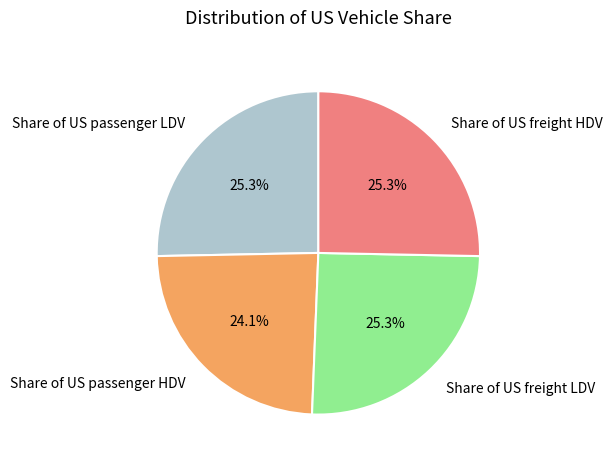

Is Share of US passenger LDV the majority of the pie?

No